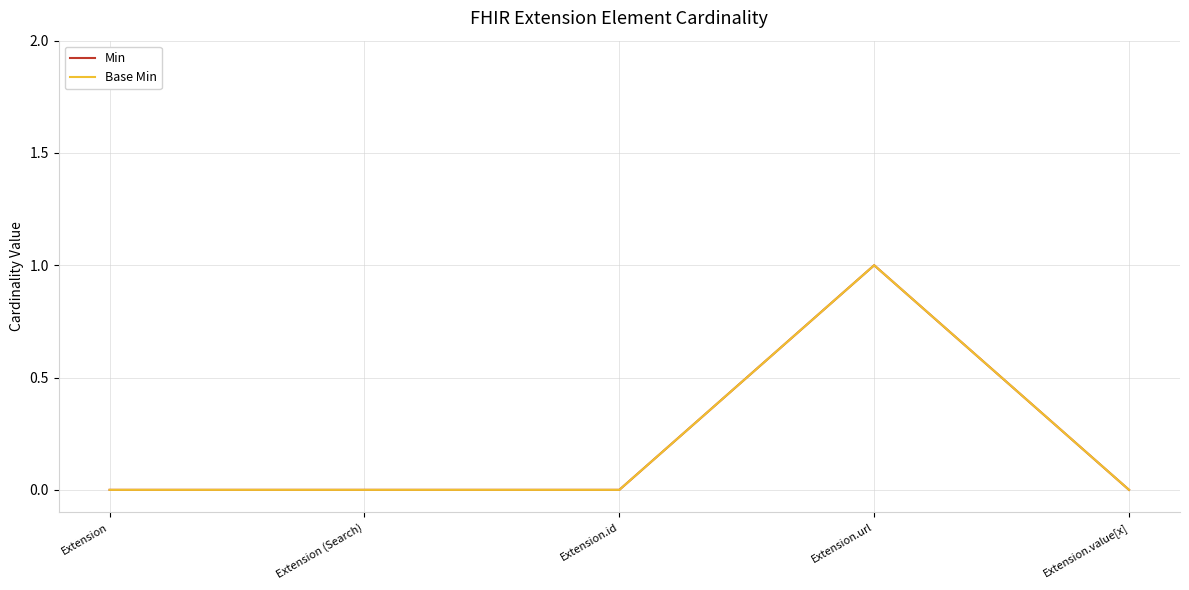

What is the label of the 1st point from the right?

Extension.value[x]